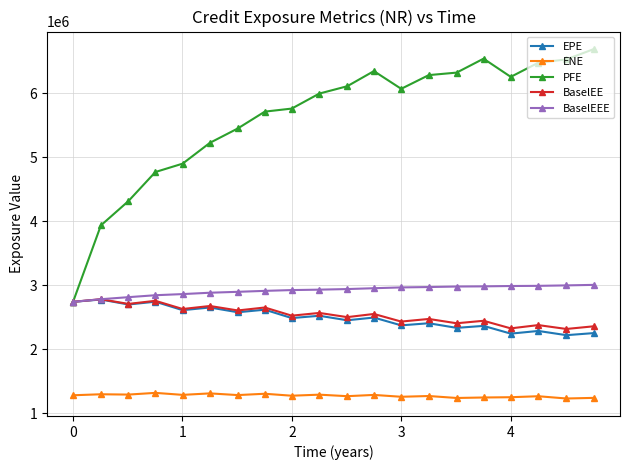

At how many categories does at least one series exceed 4147142?

18